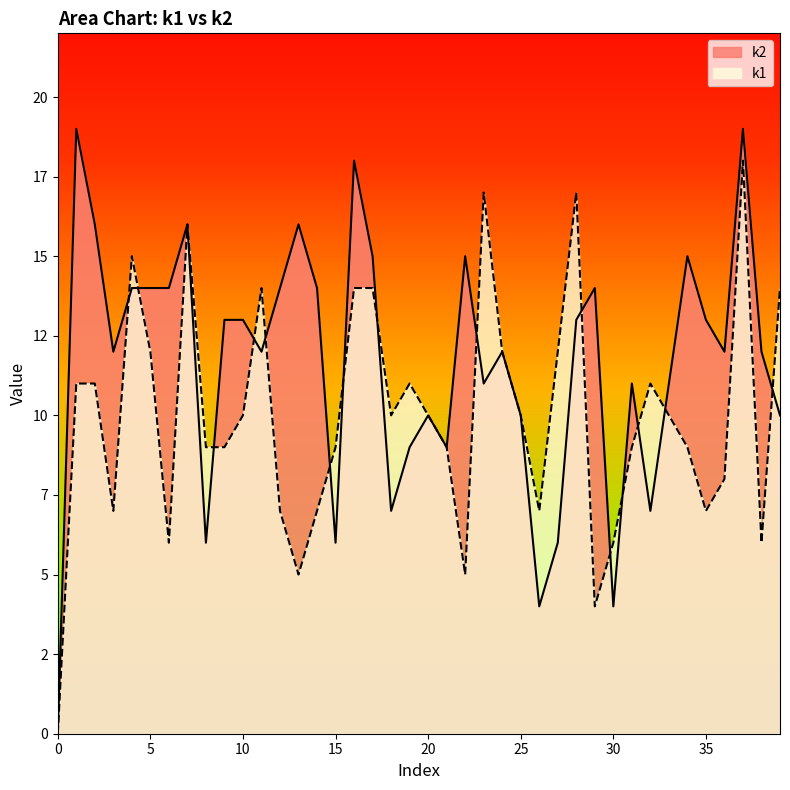

True or false: k1 has a value of 11 at 32.

True